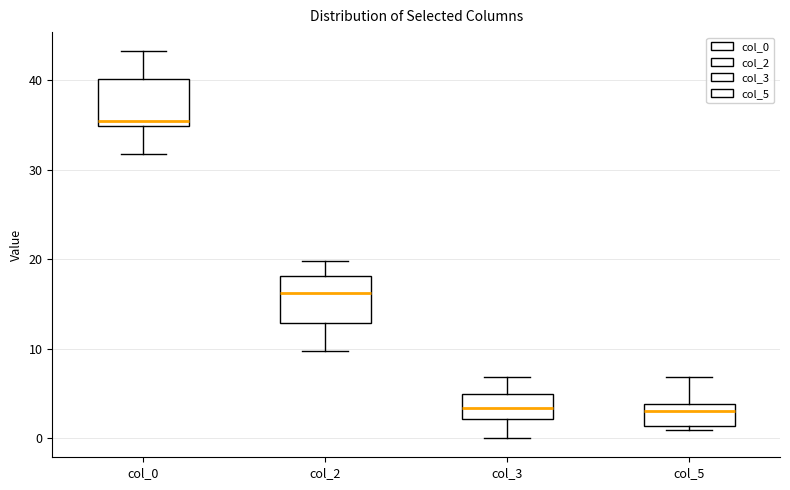

Where does the median line of the box for col_5 sit on the y-axis? The values are not printed on the chart, so give them approximately, as read against the axis.

3